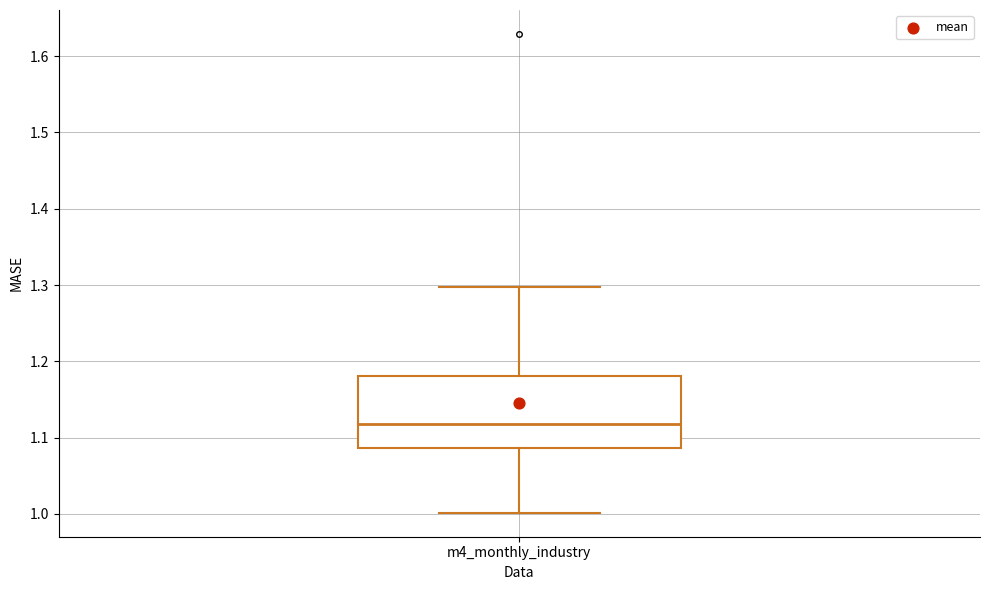

Where is the lower edge of the box for m4_monthly_industry on the y-axis? The values are not printed on the chart, so give them approximately, as read against the axis.

1.09